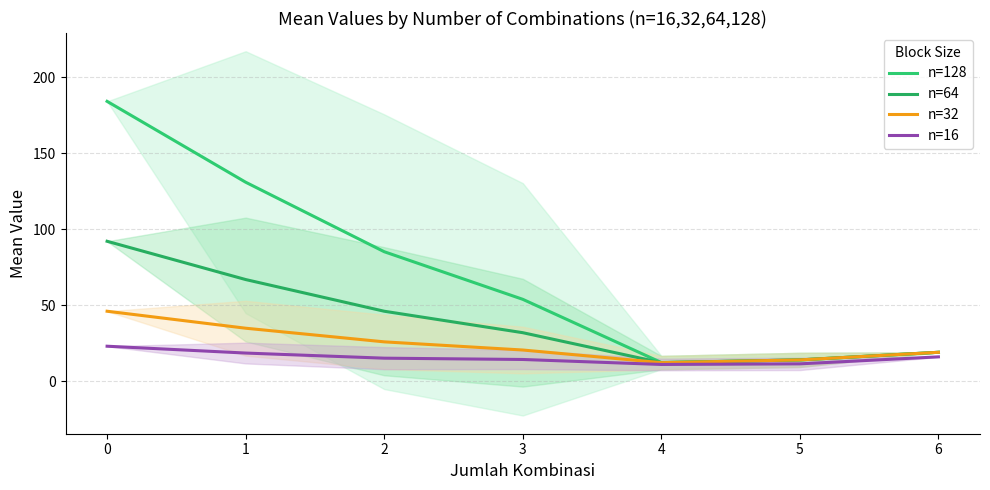

How many data points in n=16 are above 15?

4